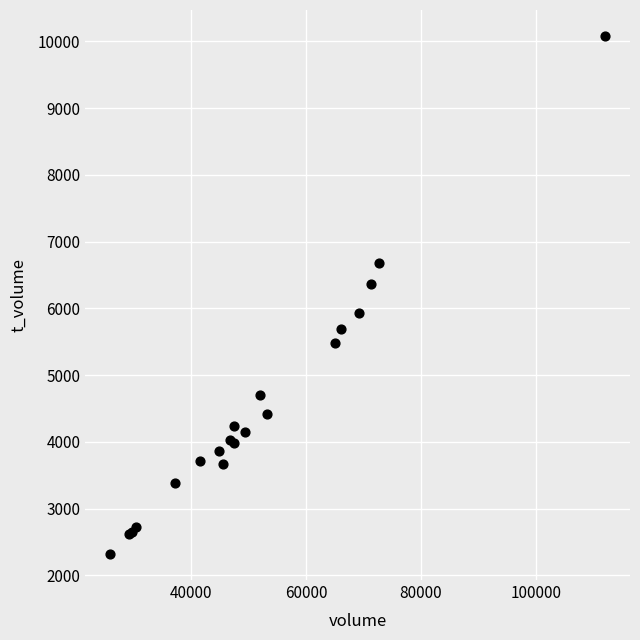

What Y value in the scatter plot is closest to 6199?

6363